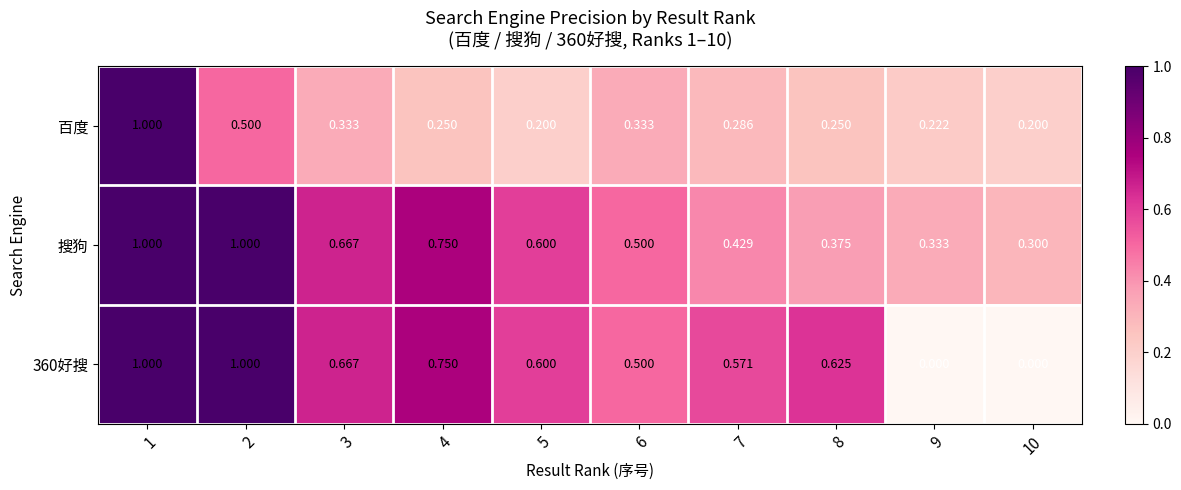

Which series changed the most between 9 and 10?

搜狗